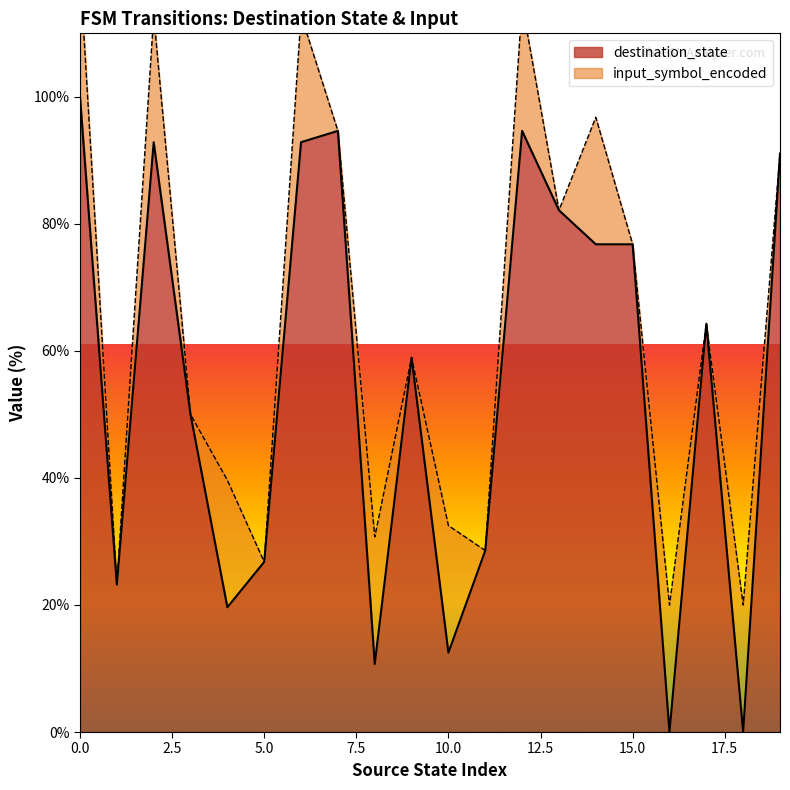

How many data points are above 64?

10